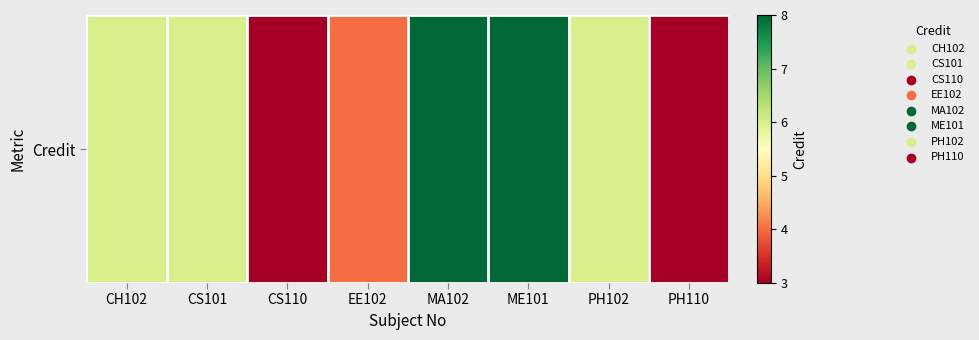

List the labels in order of value, smallest first.

CS110, PH110, EE102, CH102, CS101, PH102, MA102, ME101